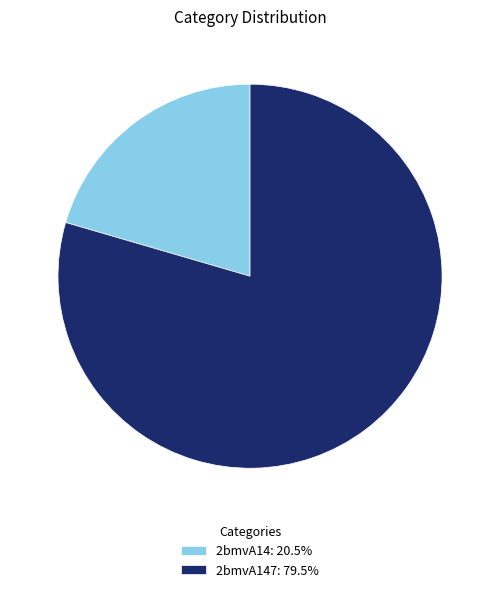

How many slices are in this pie chart?

2